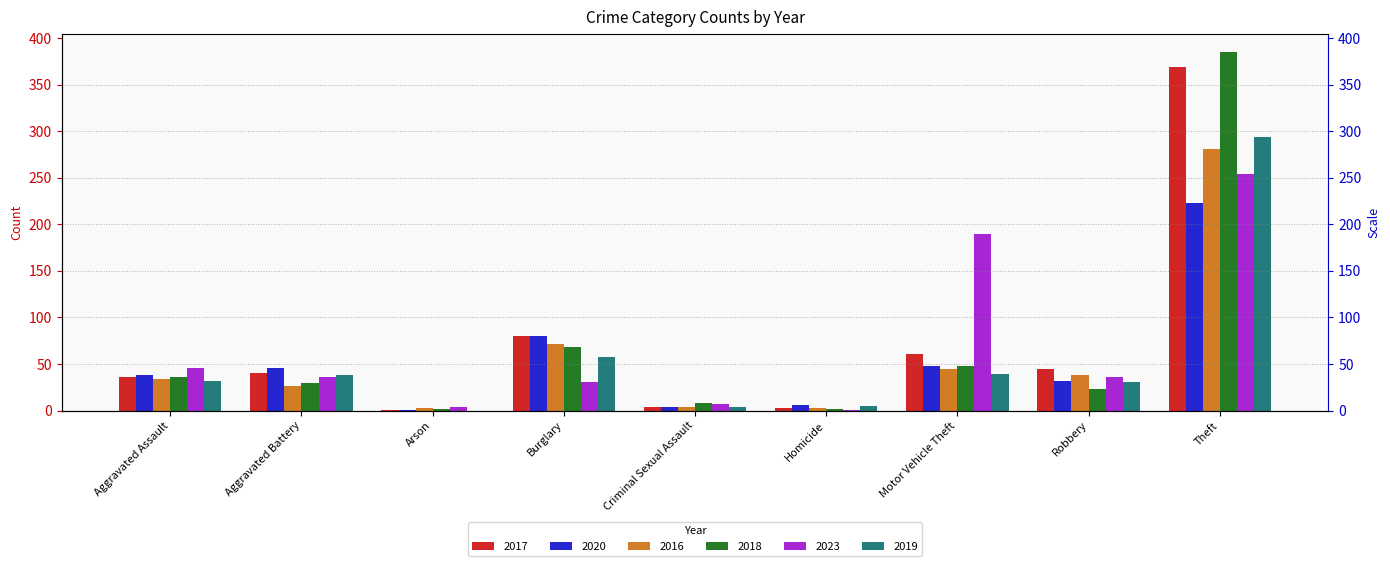

What is the maximum value shown in the chart?

385